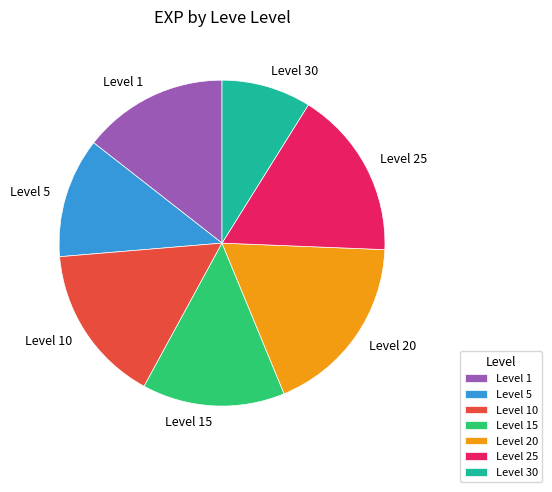

Approximately how many times larger is the value at Level 30 compared to Level 1?

0.6